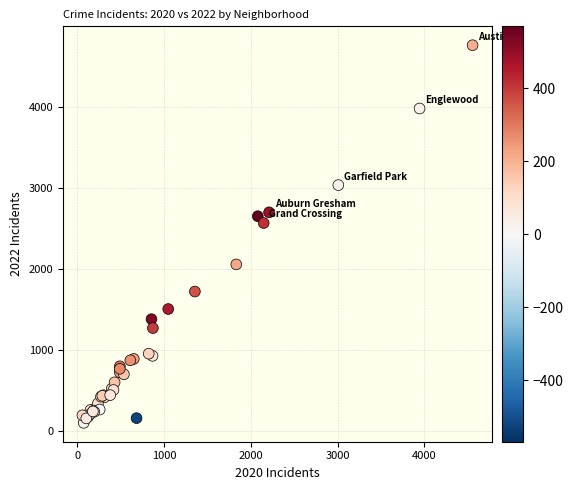

What Y value in the scatter plot is closest to 2430?

2566